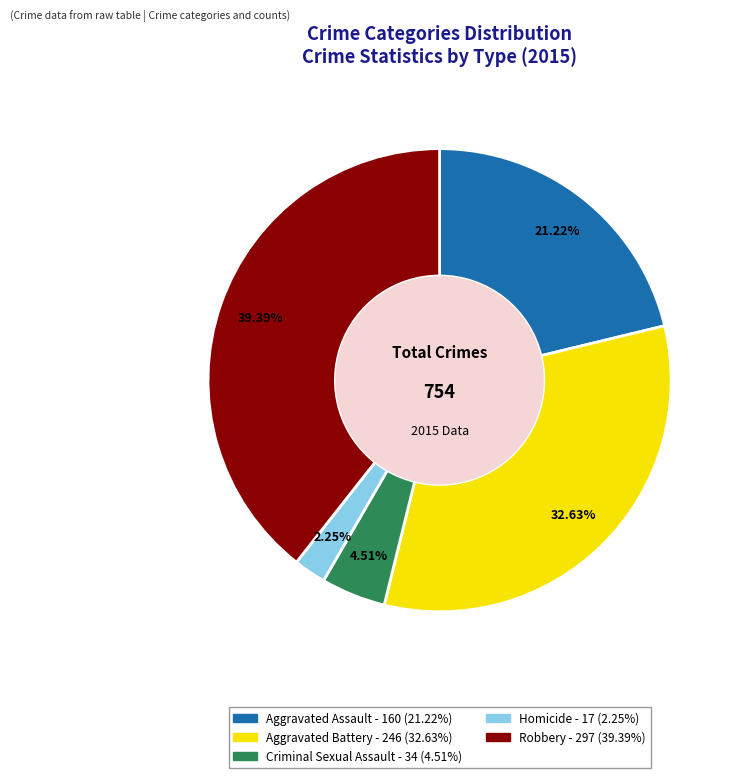

True or false: Robbery accounts for 39% of the total.

True